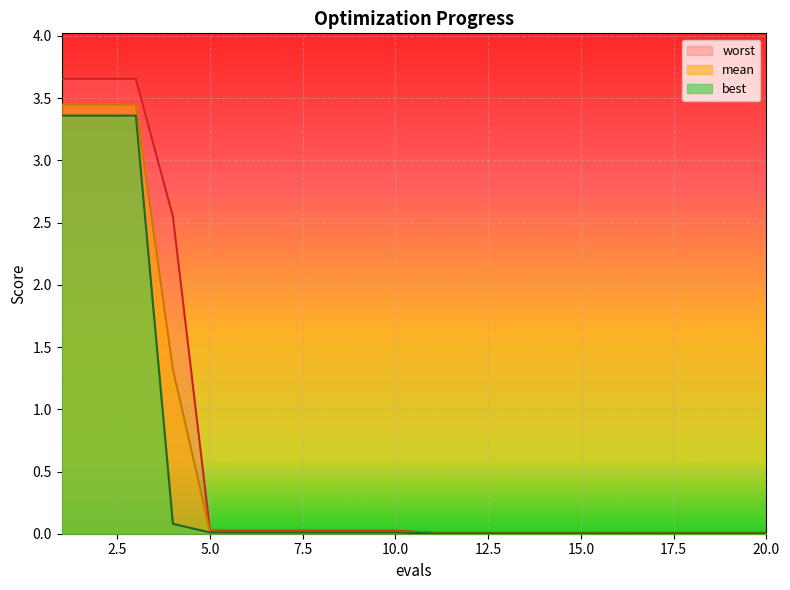

True or false: best has a value of 5.2 at 1.

False